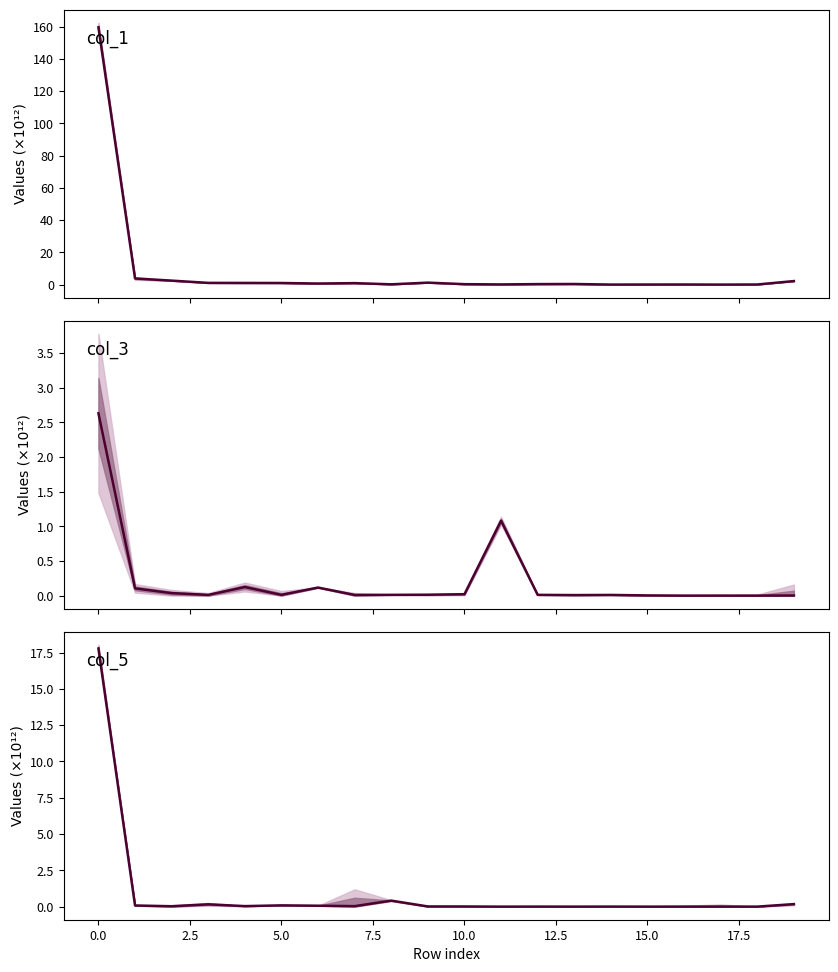

Where do col_3 and col_1 first cross each other?

10 and 11